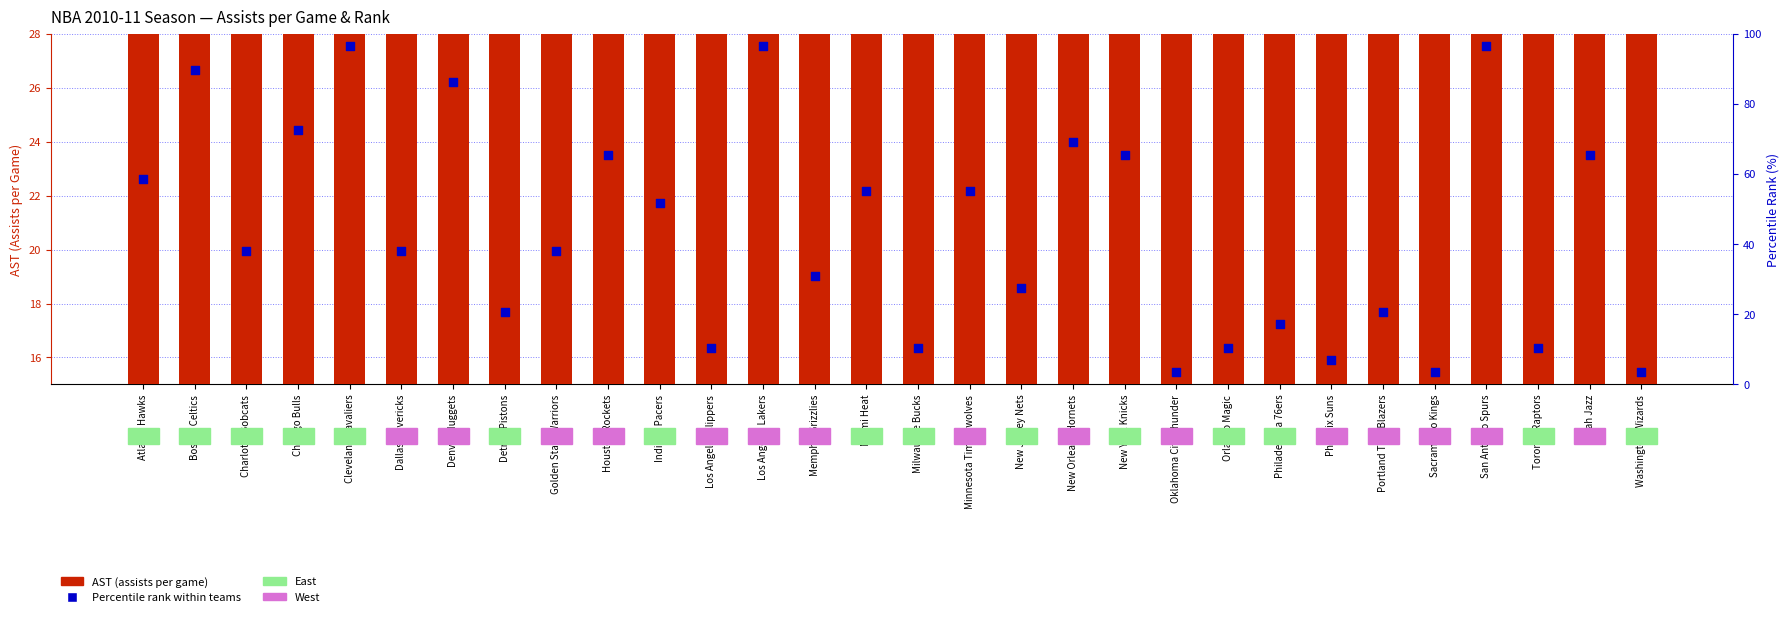

Which series has the widest spread of Y values?

Percentile rank within teams